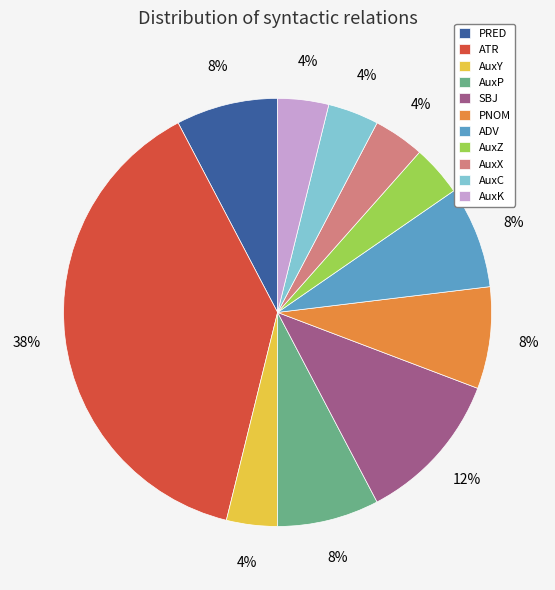

Is it true that AuxK is 4% of the pie?

True